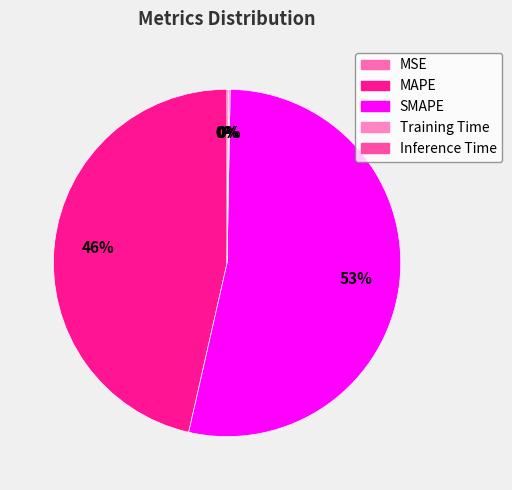

How many slices are in this pie chart?

5